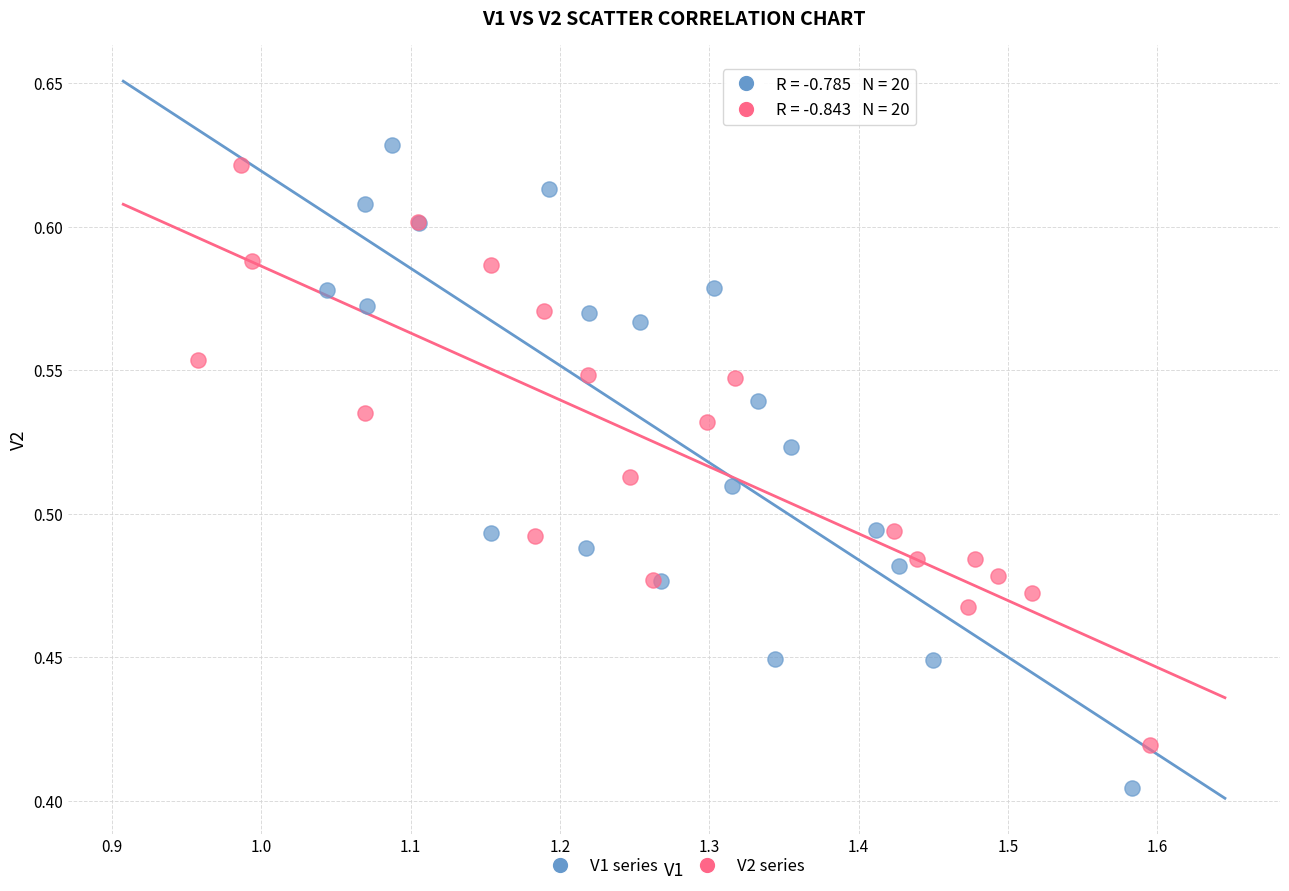

Which series has the widest spread of Y values?

V1 series